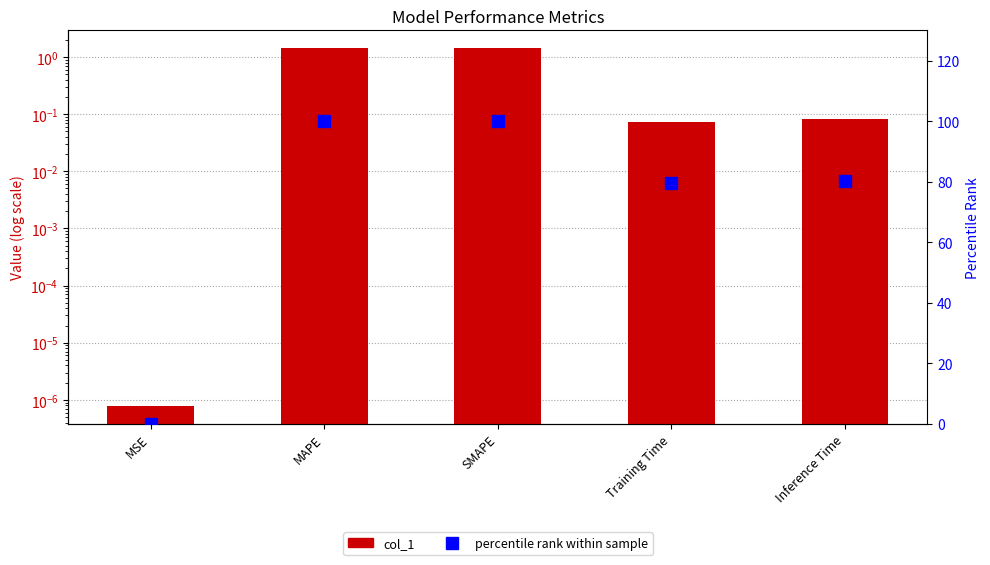

At which label is col_1 closest to 0?

MSE